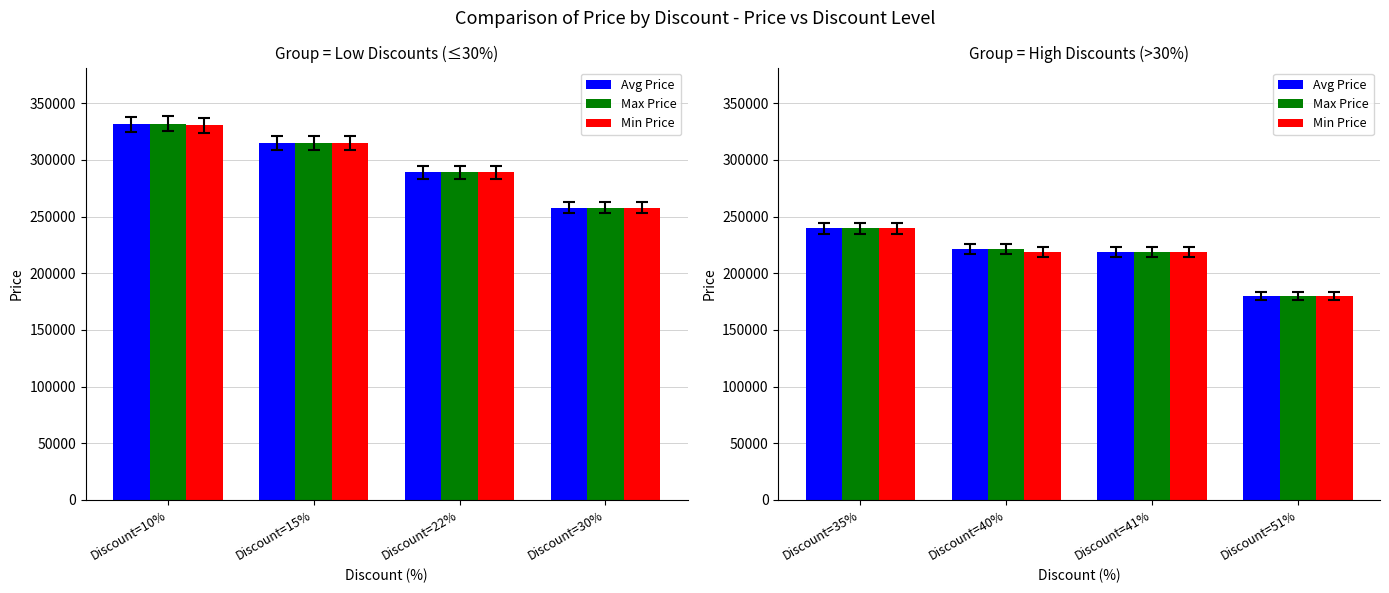

What is the value of the Max Price bar at the 3rd from the left?

219000